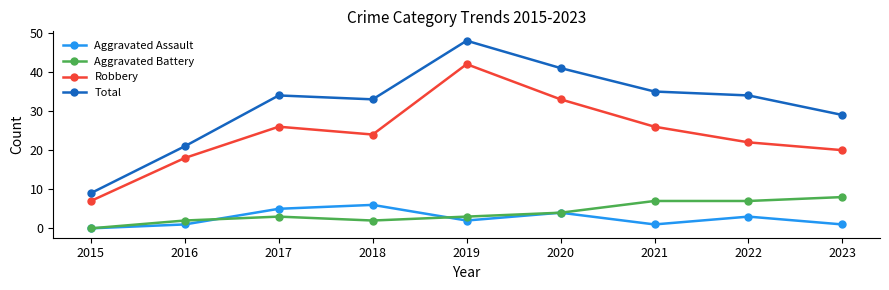

At how many categories does at least one series exceed 6?

9